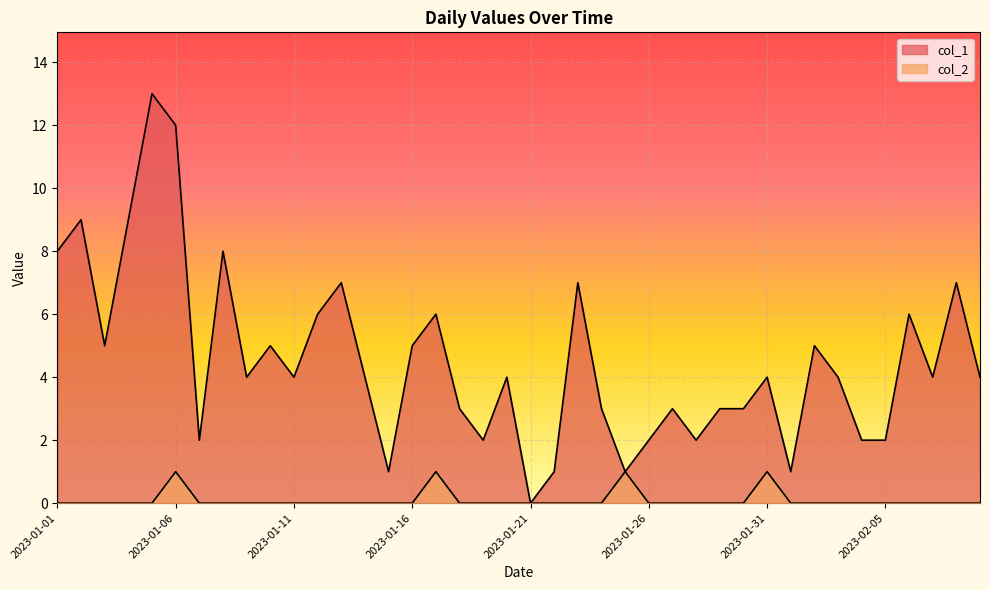

How many lines are shown in the chart?

2